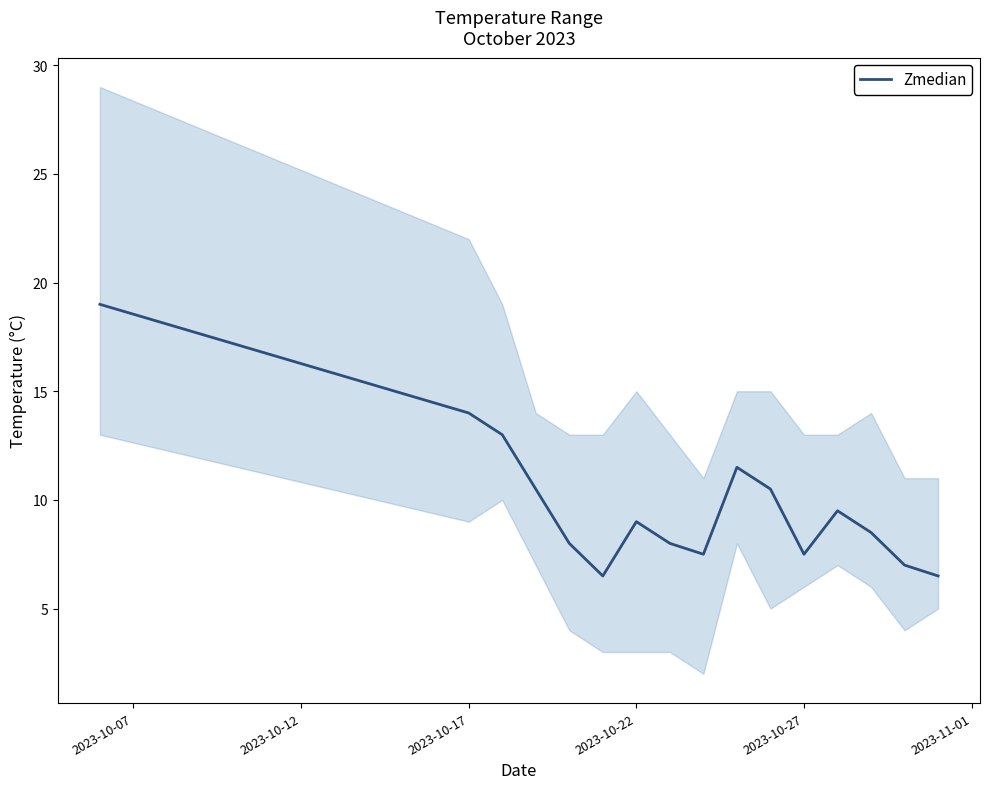

Is it true that Zmedian equals 14.0 at 2023-10-17?

True